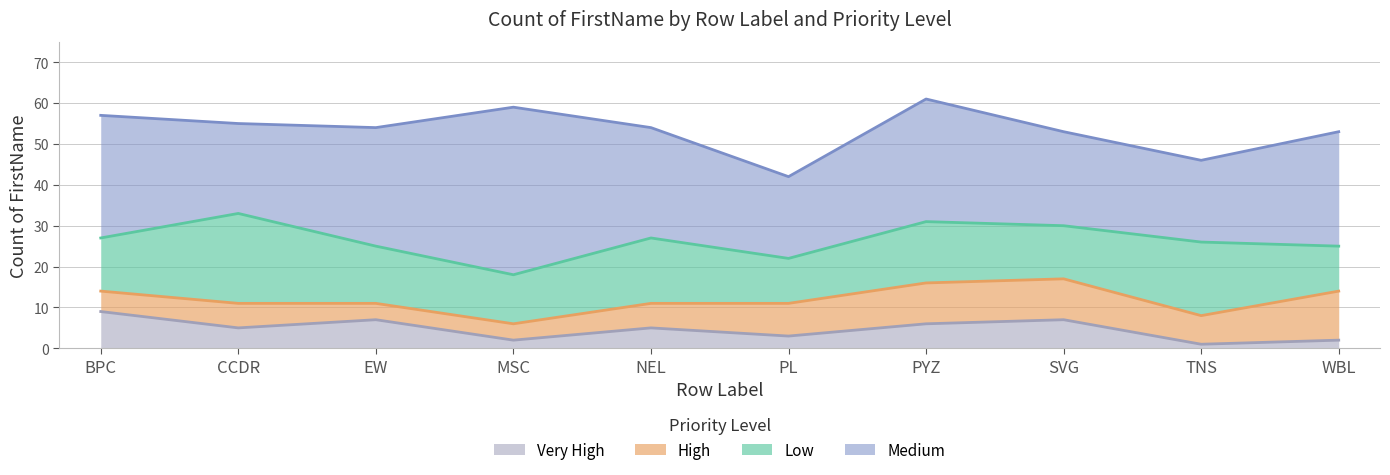

Reading left to right, transcribe all the data shown in this chart.

High: 5	6	4	4	6	8	10	10	7	12
Low: 13	22	14	12	16	11	15	13	18	11
Medium: 30	22	29	41	27	20	30	23	20	28
Very High: 9	5	7	2	5	3	6	7	1	2